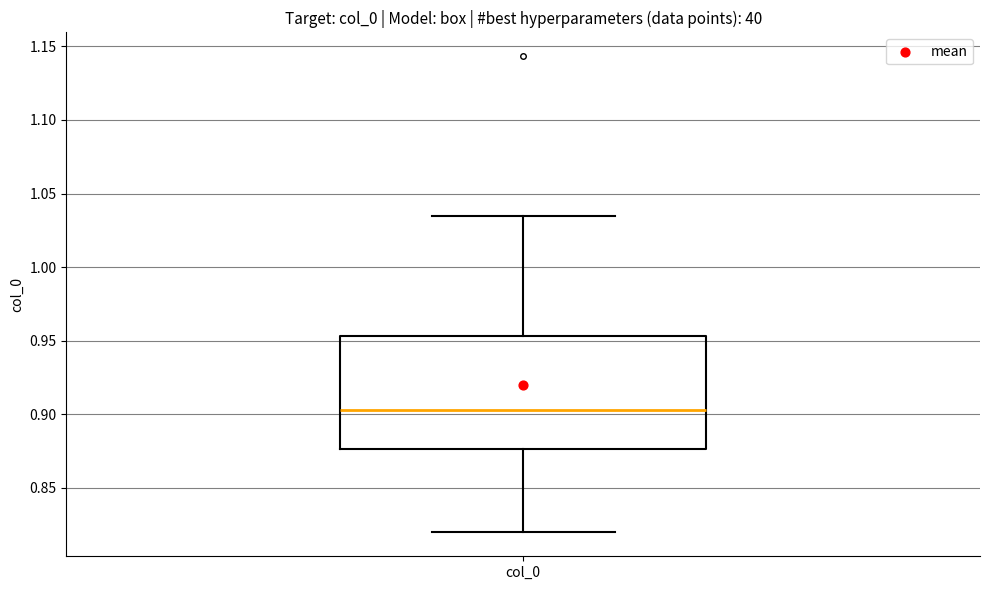

Where does the median line of the box for col_0 sit on the y-axis? The values are not printed on the chart, so give them approximately, as read against the axis.

0.905